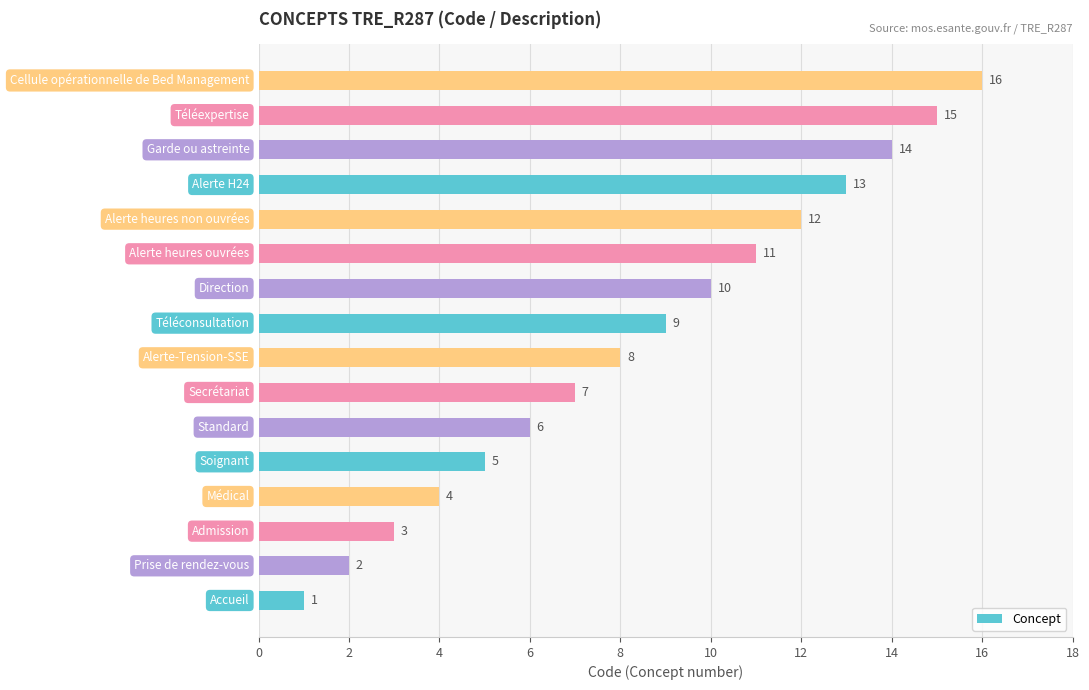

How many distinct data groups are displayed?

1